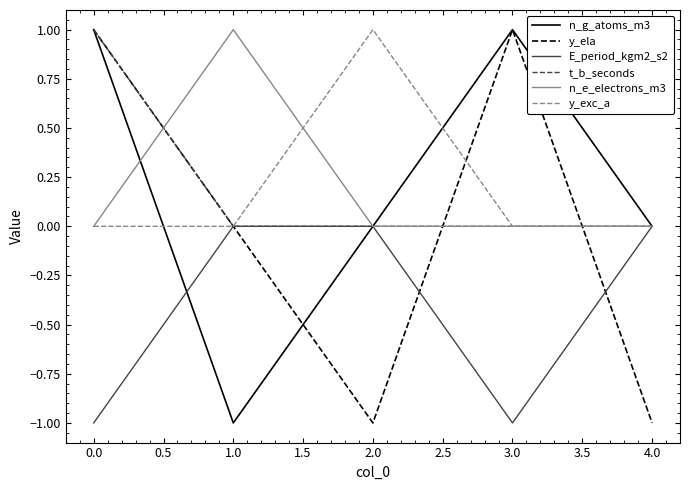

The value of n_g_atoms_m3 at 4.0 is 0. True or false?

True